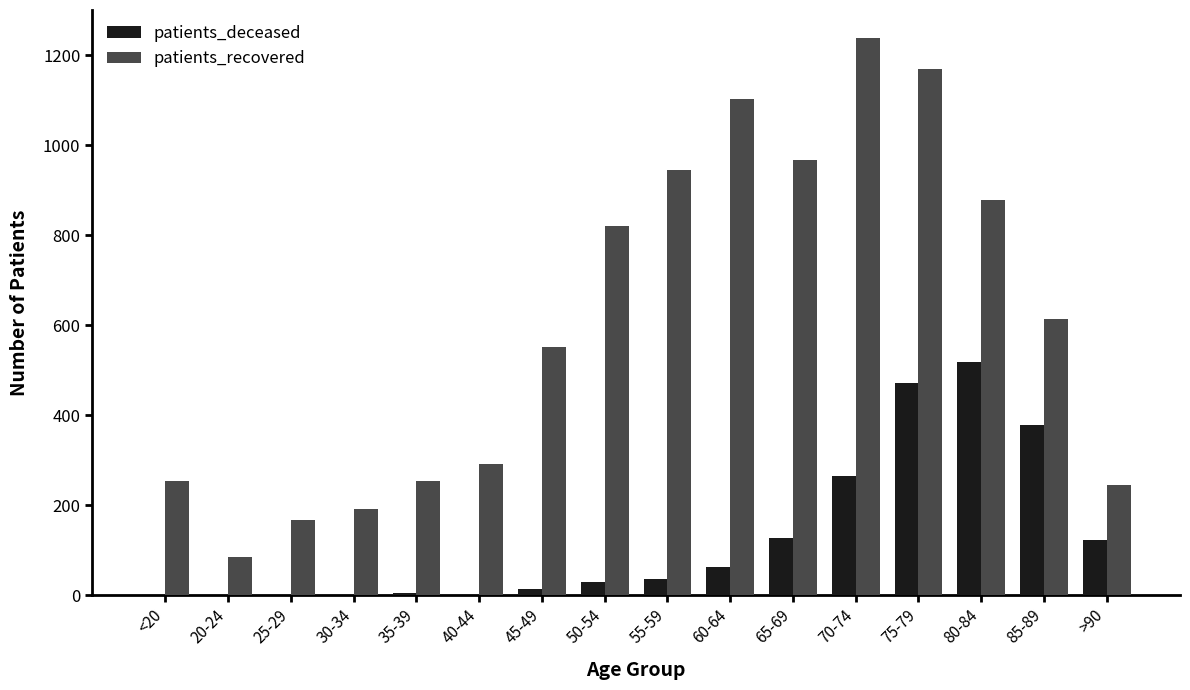

At which label is patients_recovered closest to 661?

85-89